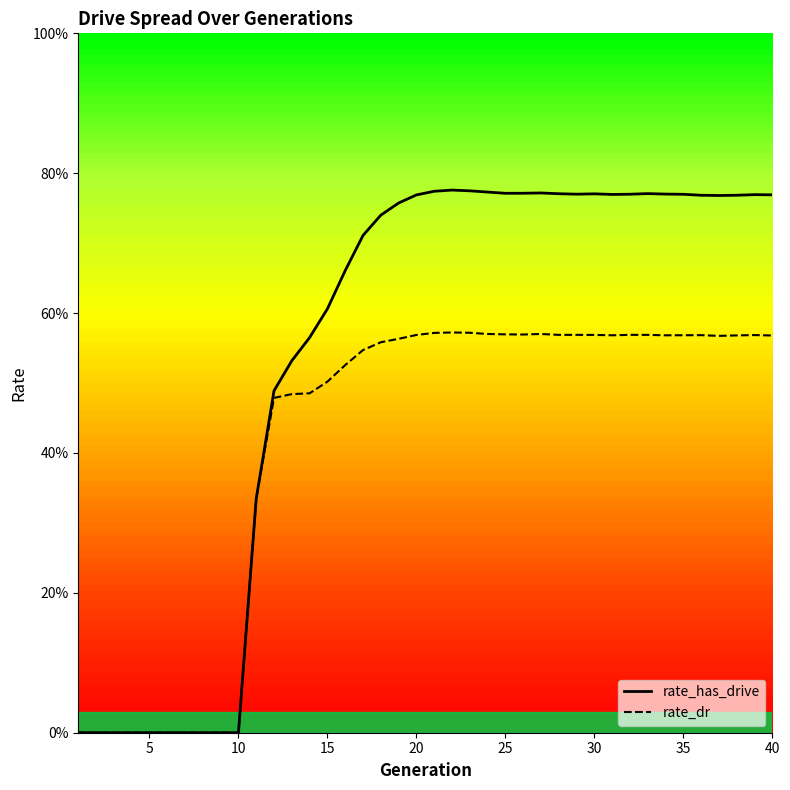

True or false: rate_has_drive and rate_dr cross at least once.

False